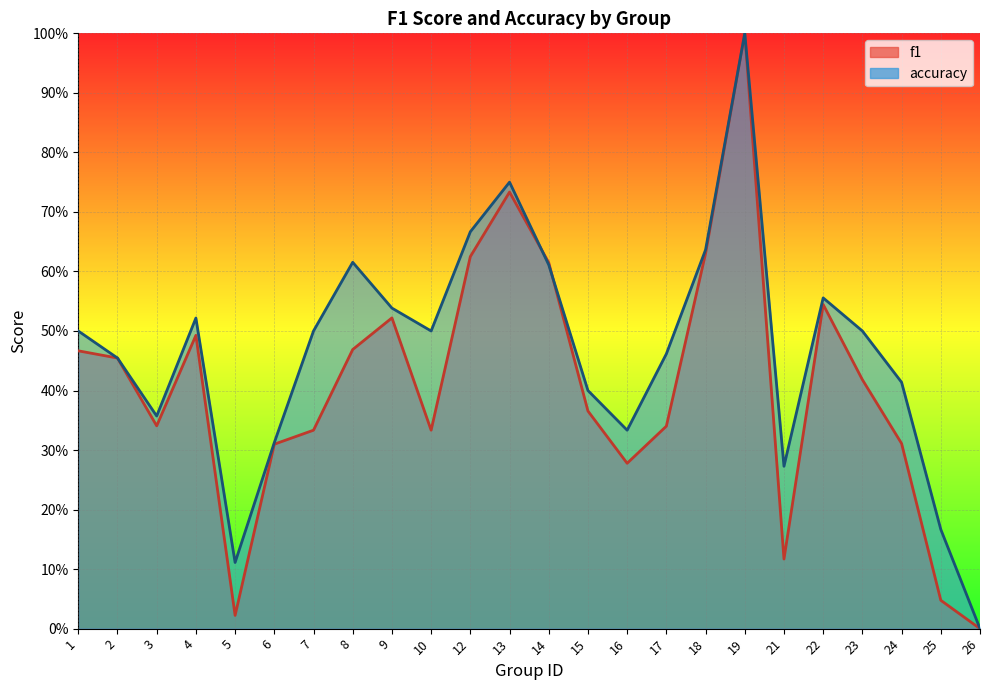

Between 8 and 22, which is larger?

22